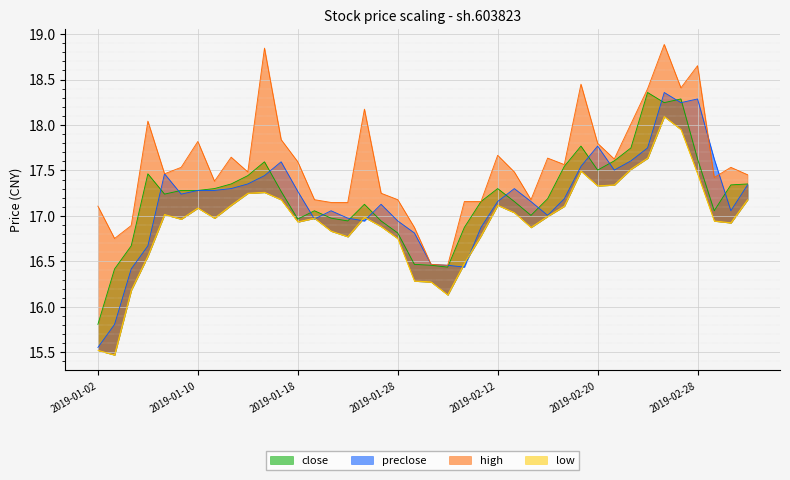

What is the highest value of the close series?

18.4